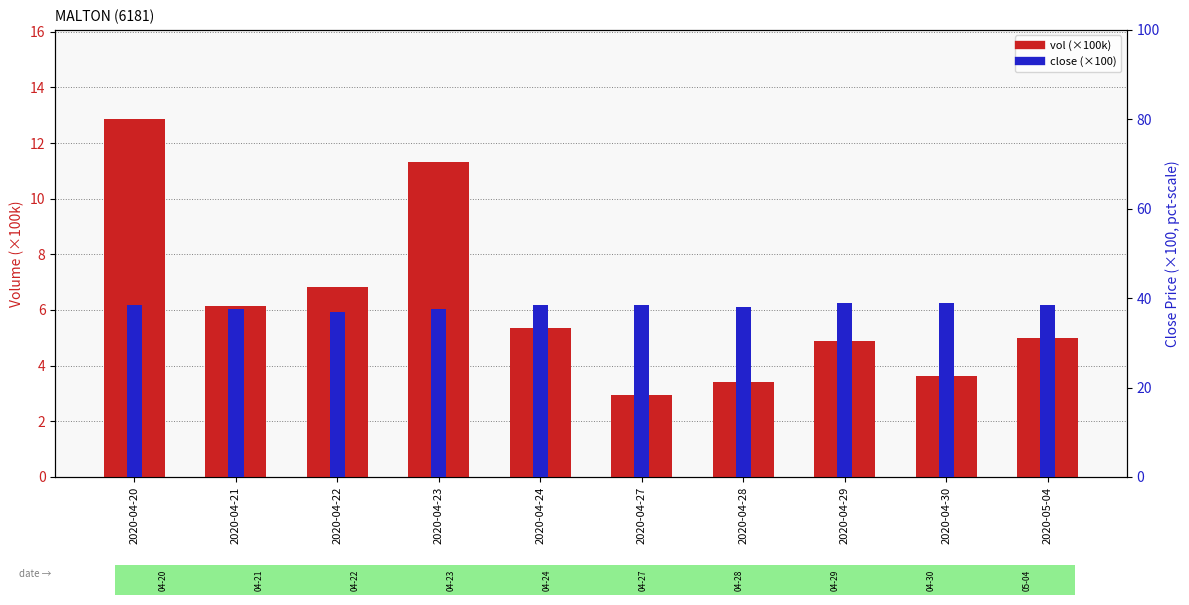

How many data points in close (×100) are above 38?

6